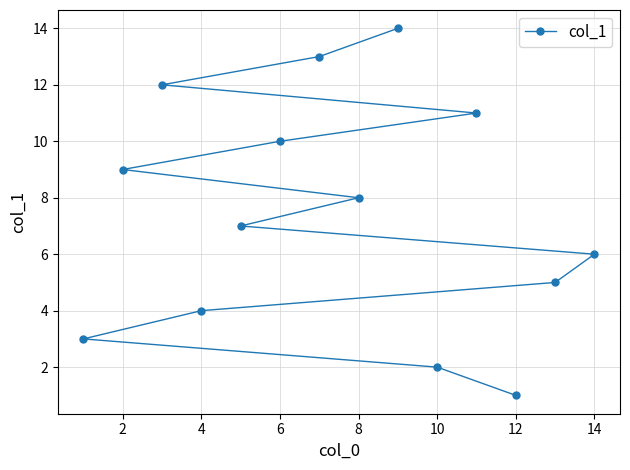

What is the difference between the second highest and second lowest values?

11